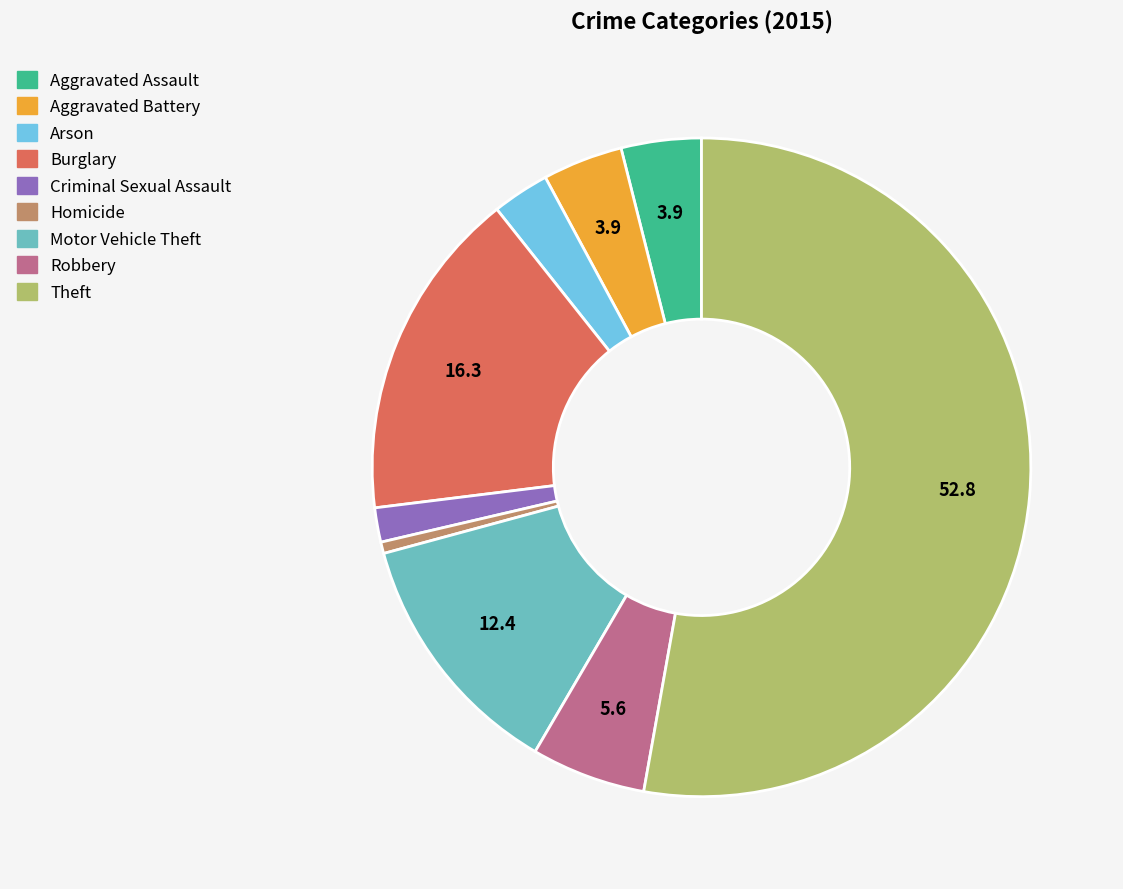

Does Theft represent more than half of the total?

Yes